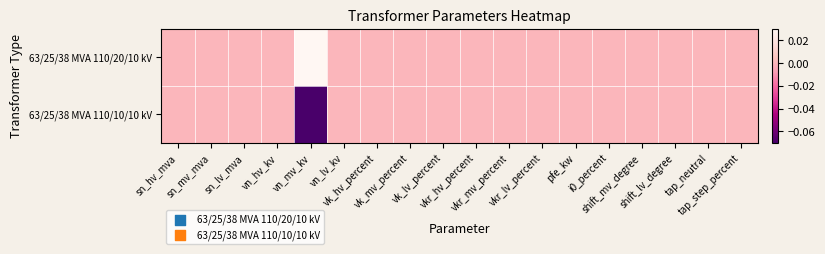

At how many categories does at least one series exceed 0?

1